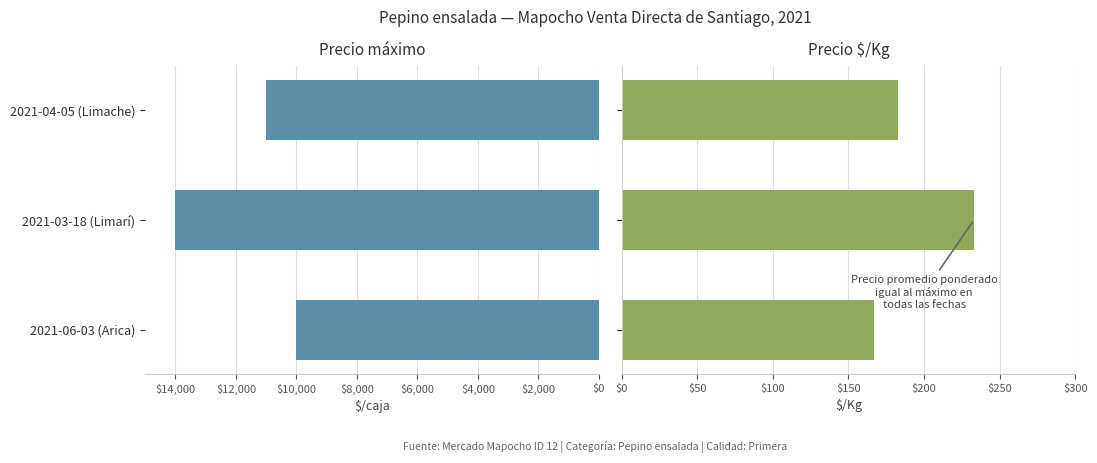

Read the Precio máximo value at 2021-04-05 (Limache), to the nearest 50.

11000